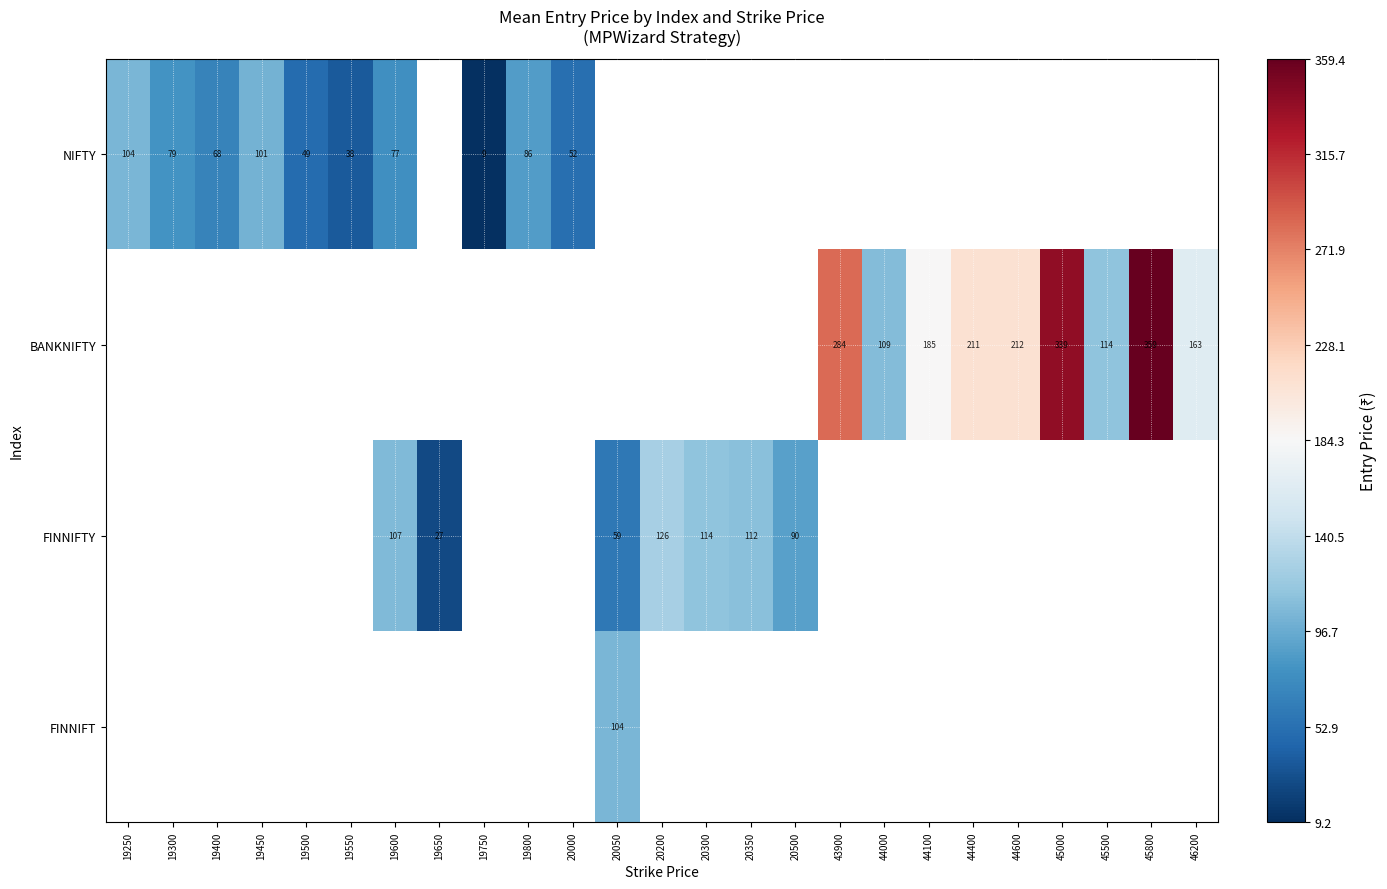

Which category has the highest value across all series?

45800